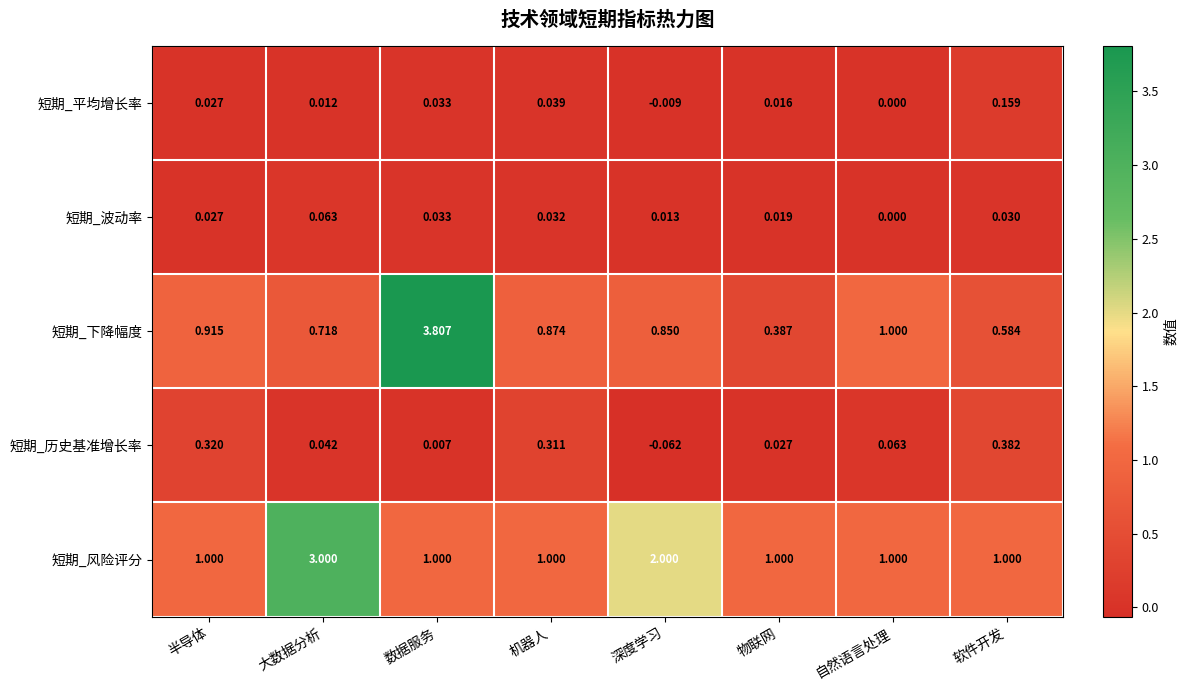

Between 机器人 and 自然语言处理, which series saw the biggest shift?

短期_历史基准增长率